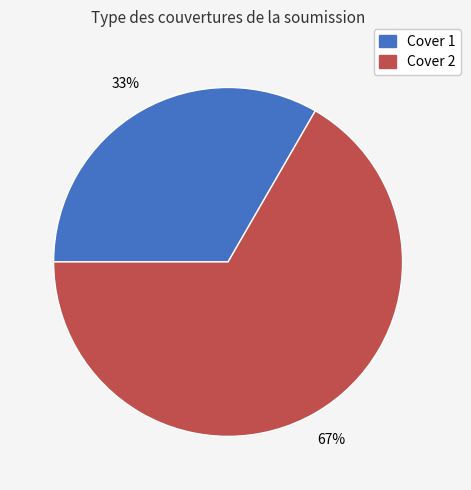

Is the sum of Cover 2 and Cover 1 greater than half?

Yes